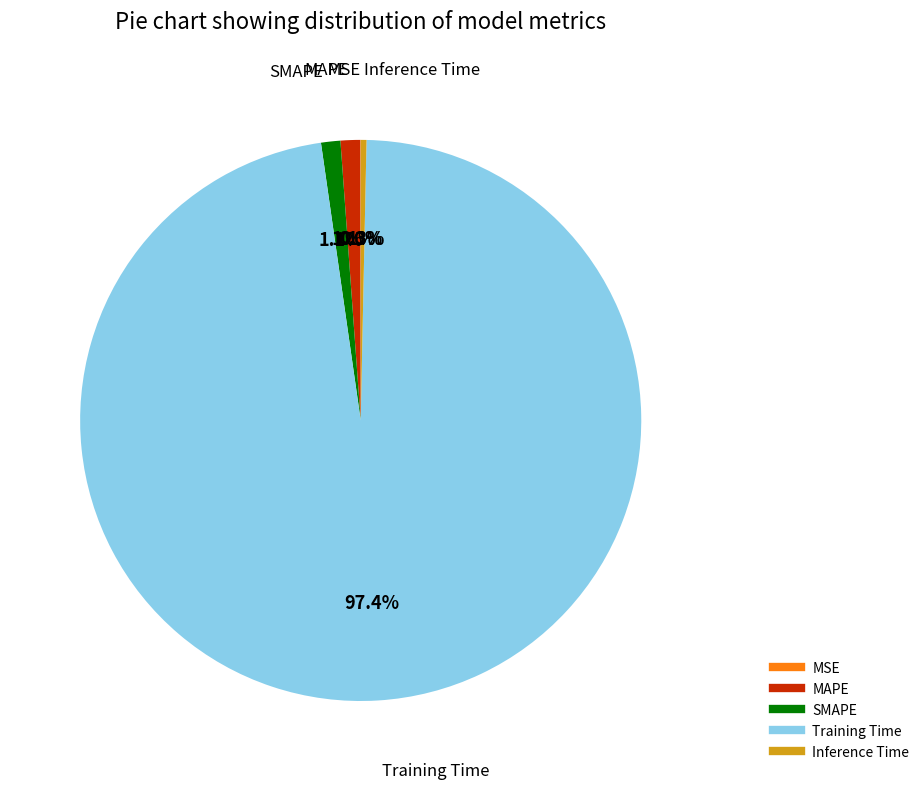

To the nearest percent, what is the difference between the SMAPE and Training Time slice percentages?

96%